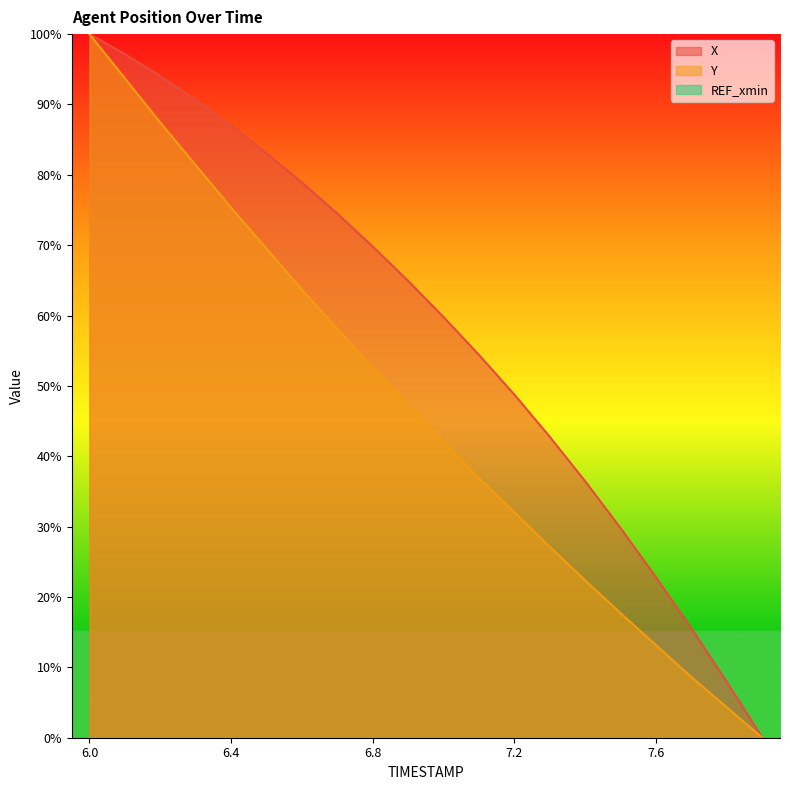

Reading left to right, transcribe all the data shown in this chart.

X: 6.0=100.0	6.1=97.1	6.2=94.0	6.3=90.6	6.4=87.0	6.5=83.1	6.6=78.9	6.7=74.5	6.8=69.8	6.9=64.9	7.0=59.8	7.1=54.4	7.2=48.8	7.3=42.8	7.4=36.4	7.5=29.8	7.6=22.8	7.7=15.5	7.8=7.9	7.9=0.0
Y: 6.0=100.0	6.1=93.7	6.2=87.4	6.3=81.4	6.4=75.3	6.5=69.5	6.6=63.7	6.7=58.1	6.8=52.6	6.9=47.3	7.0=42.0	7.1=36.9	7.2=32.0	7.3=27.1	7.4=22.4	7.5=17.7	7.6=13.2	7.7=8.6	7.8=4.3	7.9=0.0